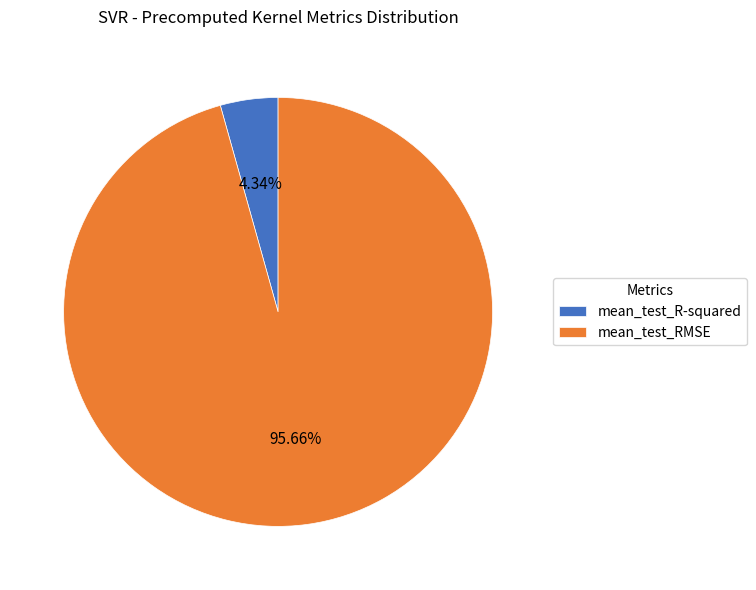

Is mean_test_RMSE the majority of the pie?

Yes